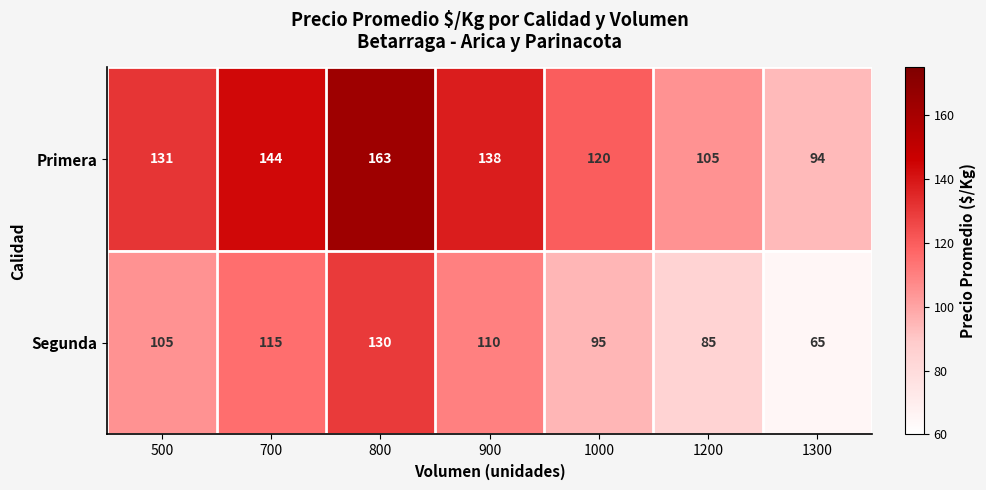

Which series changed the most between 800 and 1200?

Primera